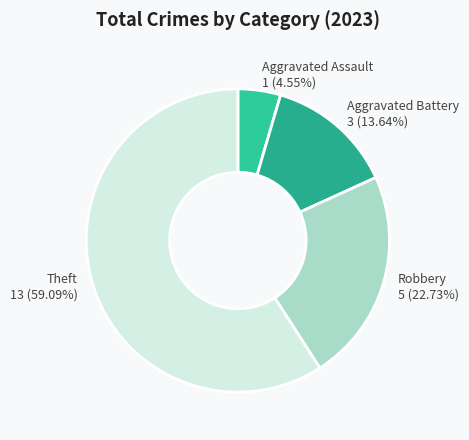

What is the ratio of the value at Robbery to the value at Aggravated Battery?

1.7